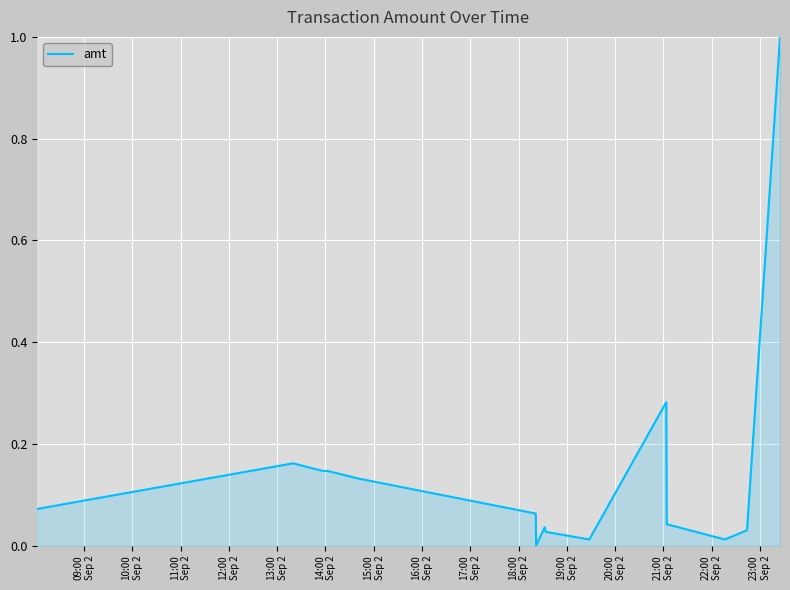

What is the maximum value shown in the chart?

1.0